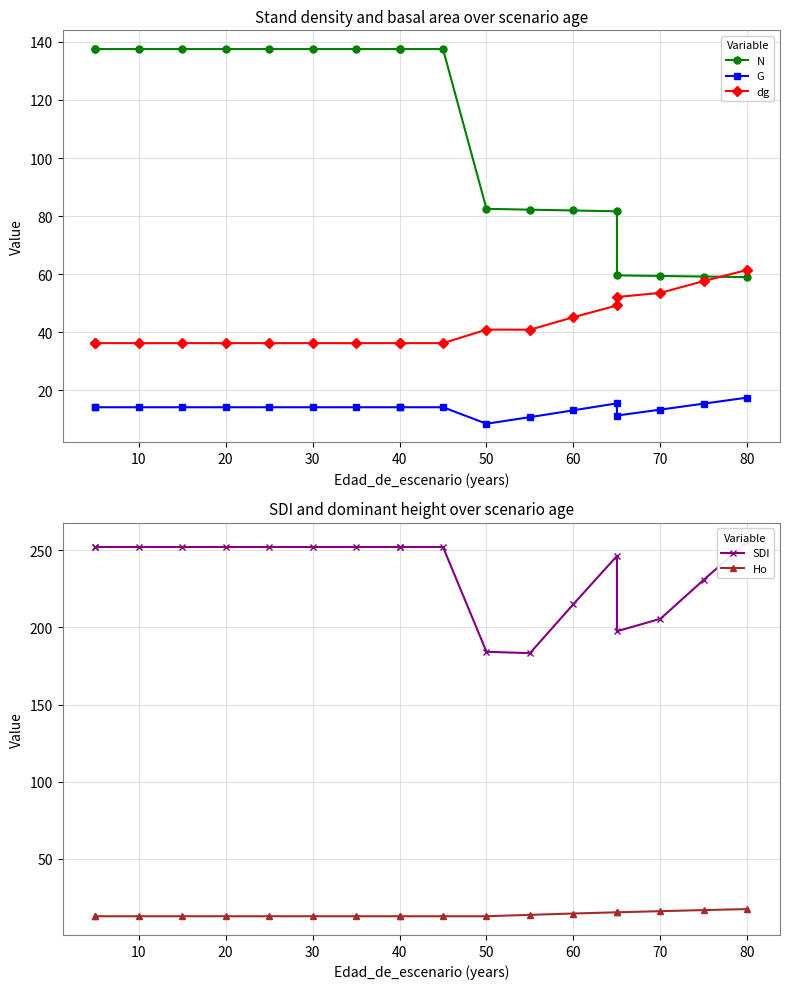

What are all the series names shown in the legend?

N, G, dg, SDI, Ho